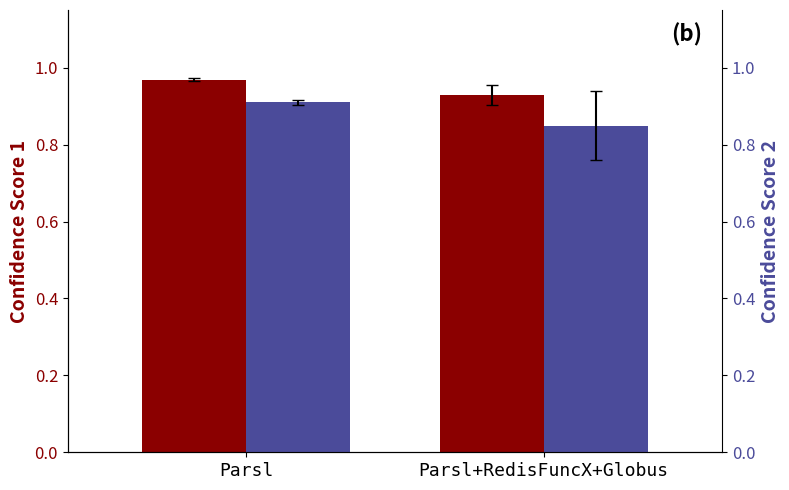

At Parsl, list the series in order from largest to smallest.

Confidence Score 1, Confidence Score 2